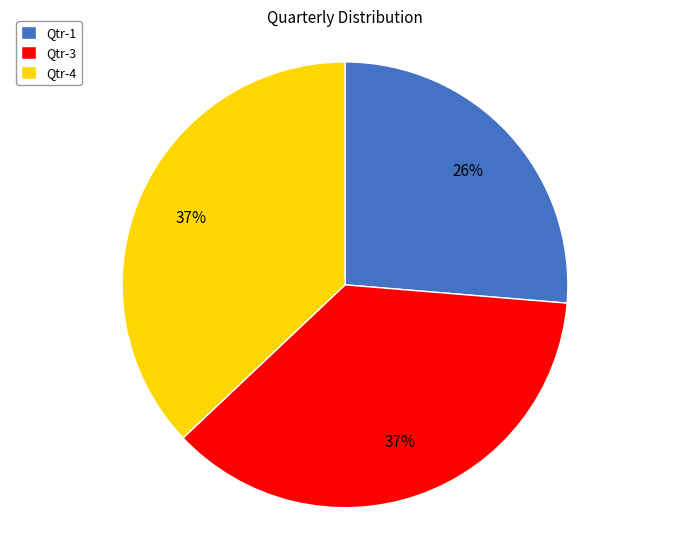

Does Qtr-3 represent more than half of the total?

No